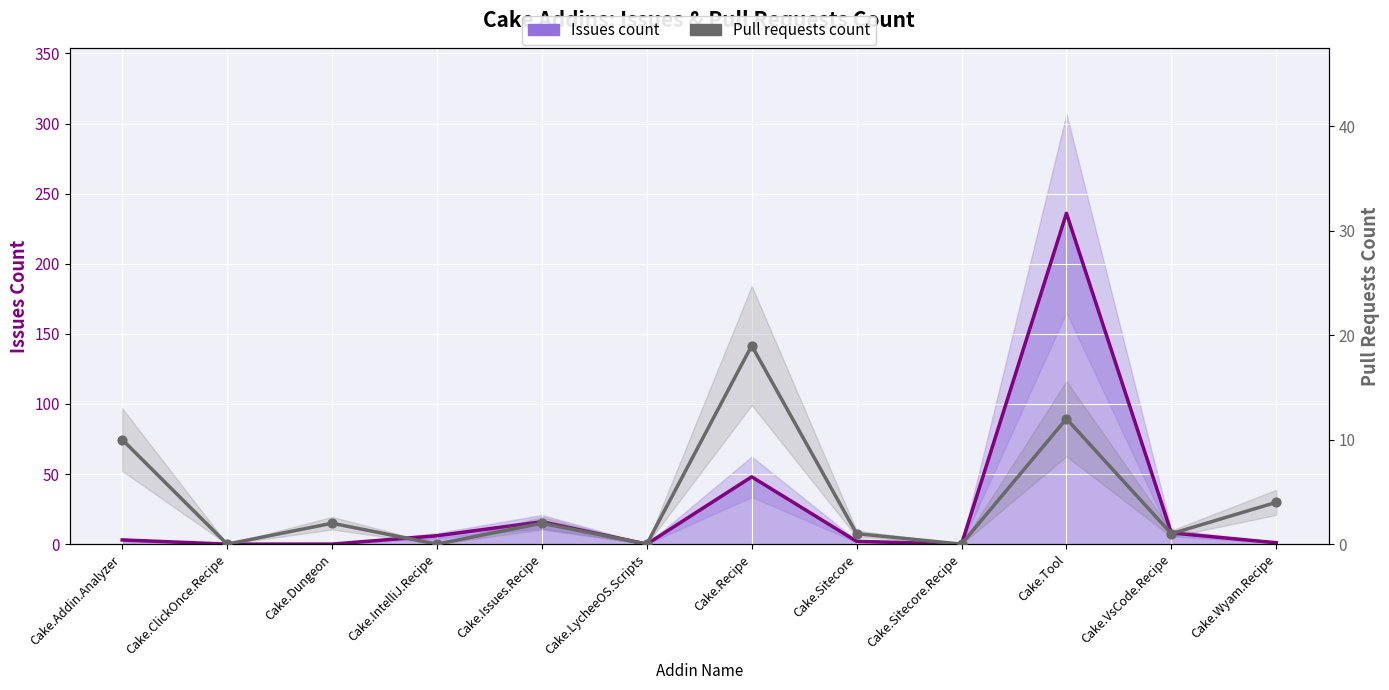

Between Cake.Sitecore and Cake.Issues.Recipe, which is larger?

Cake.Issues.Recipe